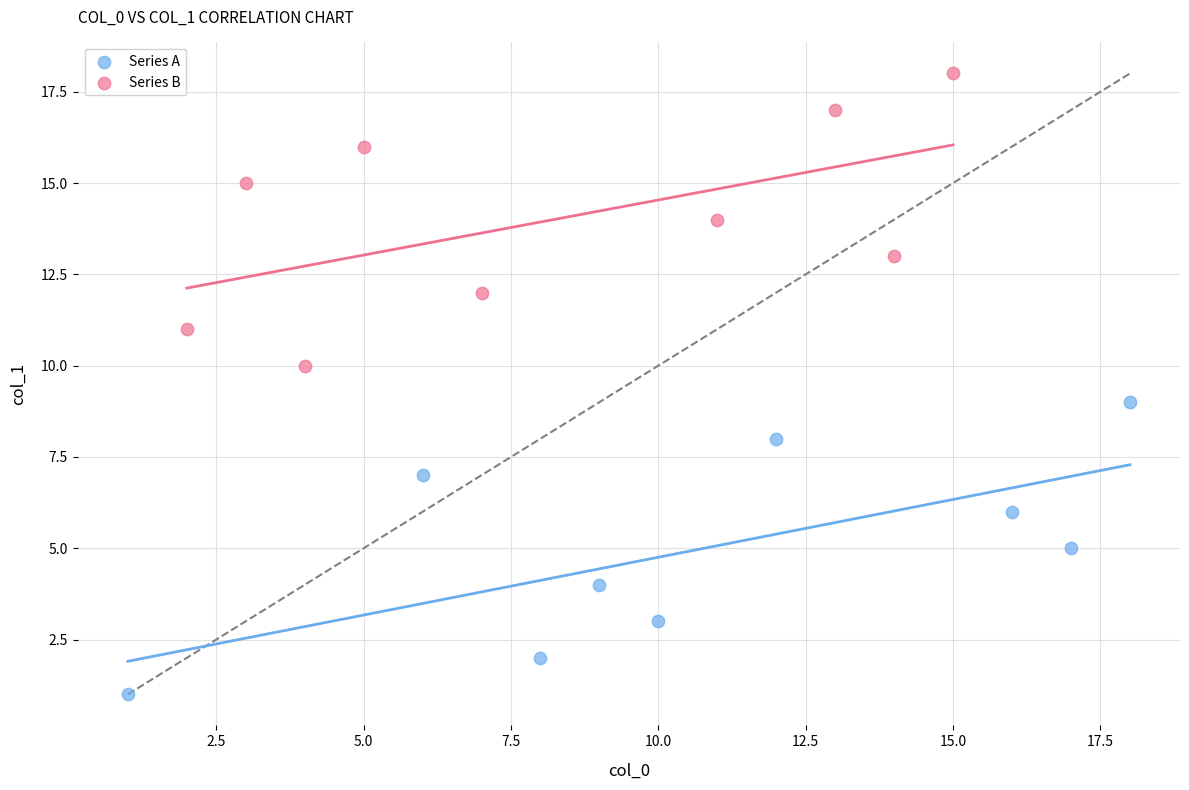

Which series reaches the minimum Y coordinate?

Series A